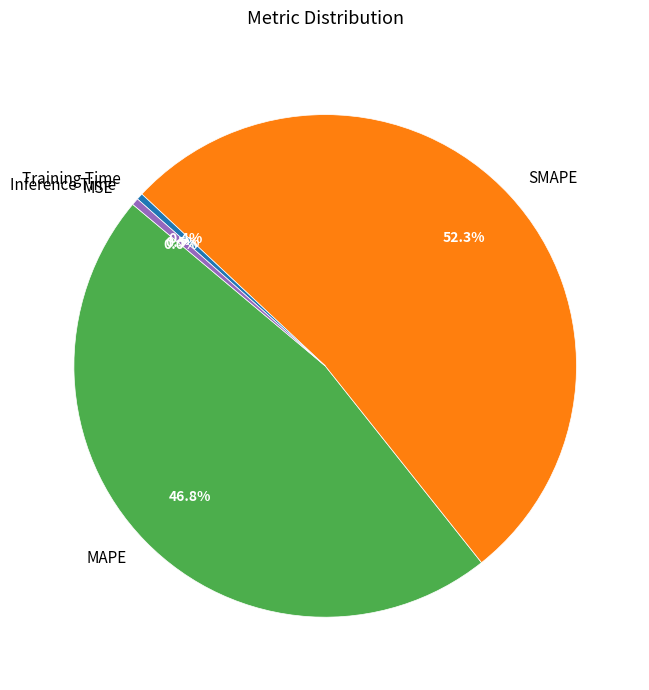

Combined, what portion of the pie is SMAPE and MAPE?

99.1%